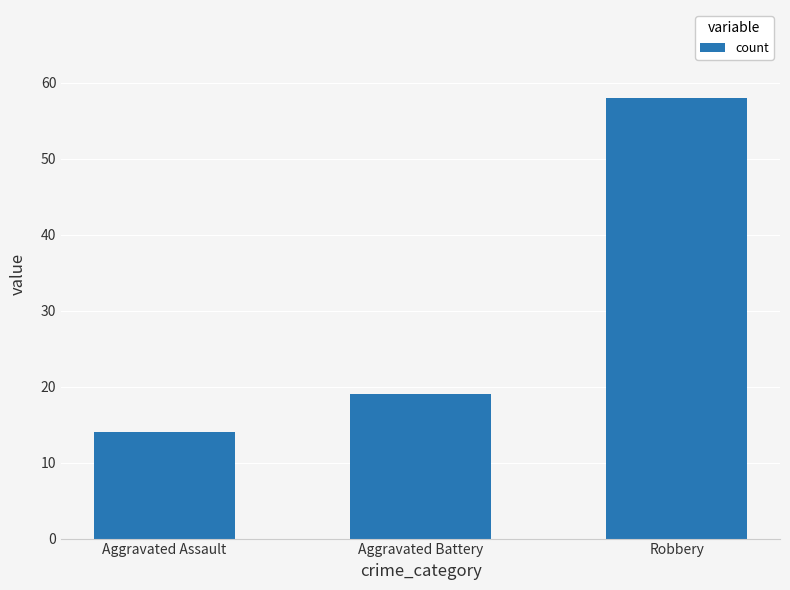

Reading right to left, transcribe all the data shown in this chart.

58	19	14